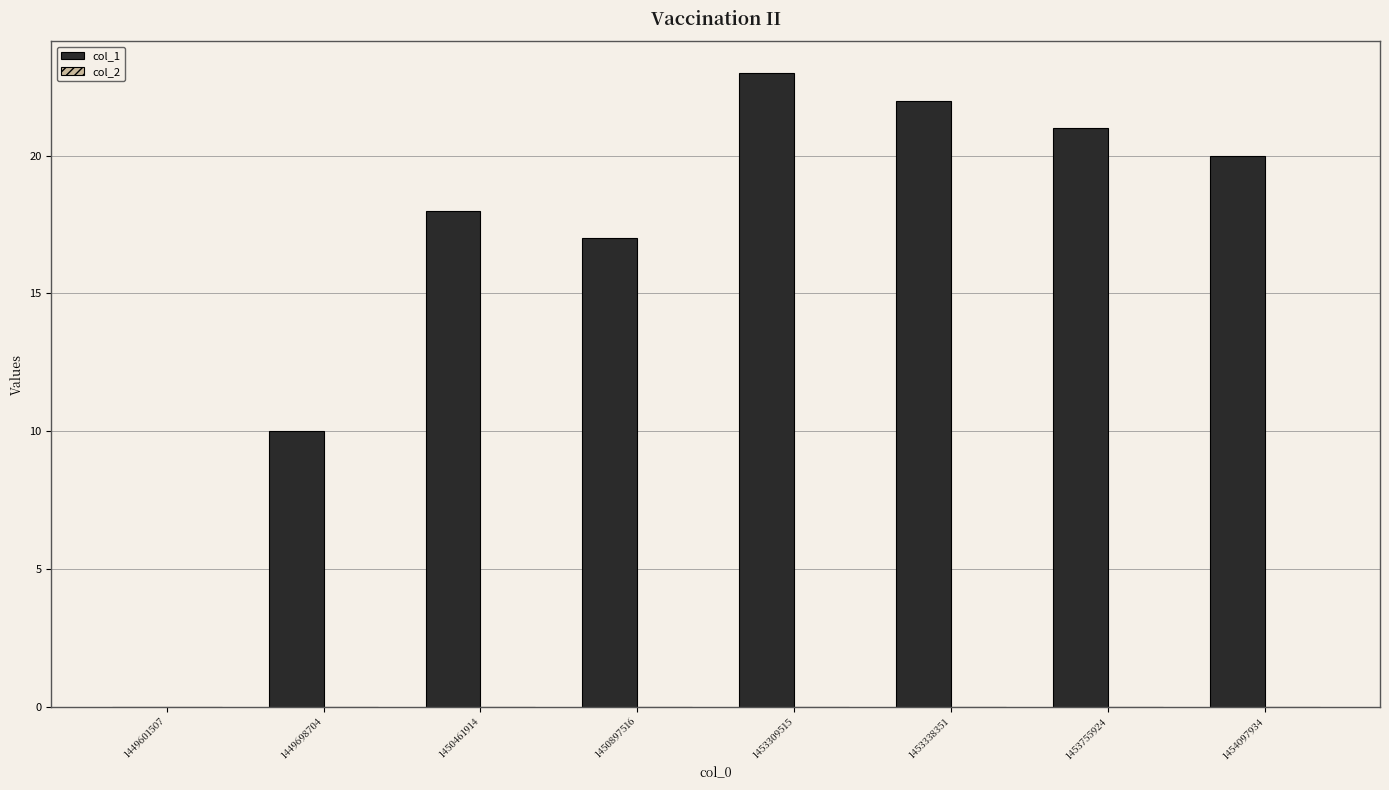

At which category does the chart reach its peak across all series?

1453309515